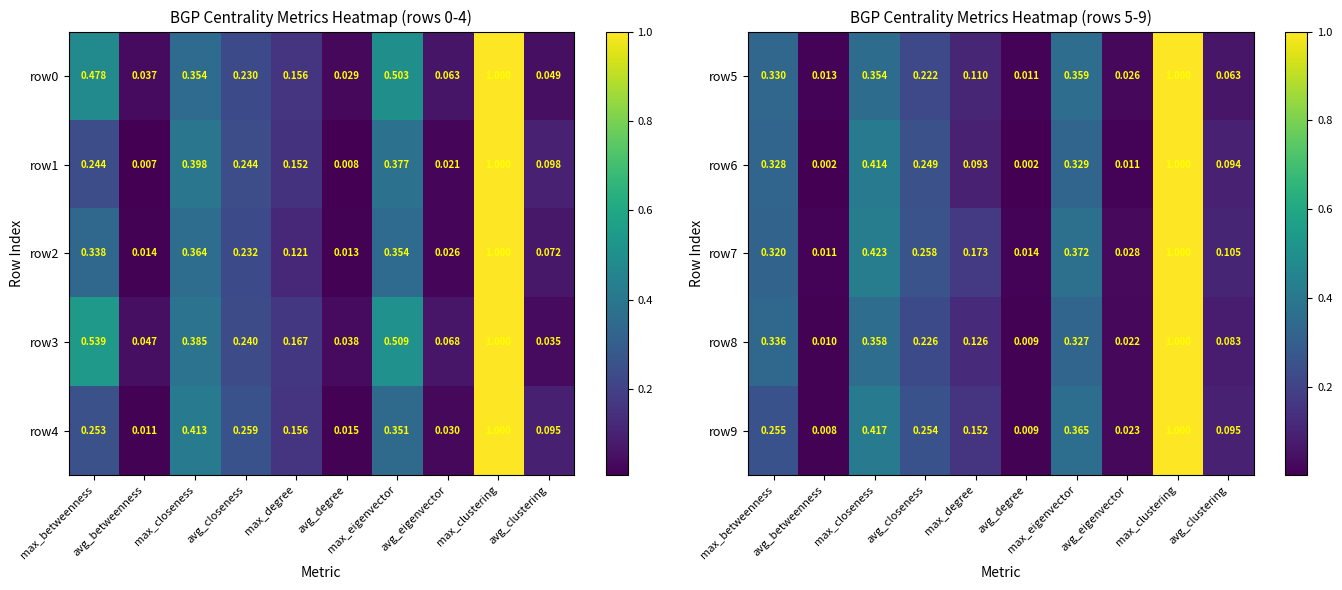

Rank the series by their maximum value, from highest to lowest.

row5, row6, row7, row8, row9